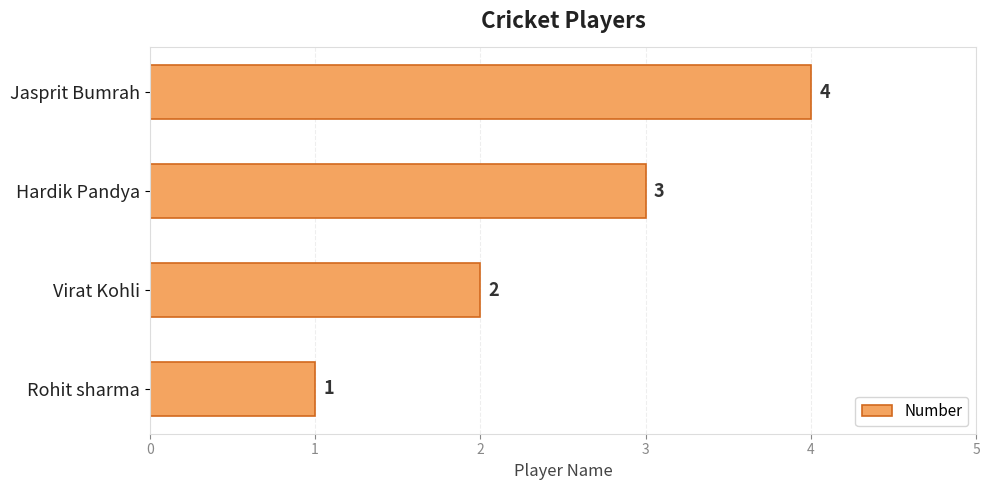

List the labels in order of value, smallest first.

Rohit sharma, Virat Kohli, Hardik Pandya, Jasprit Bumrah